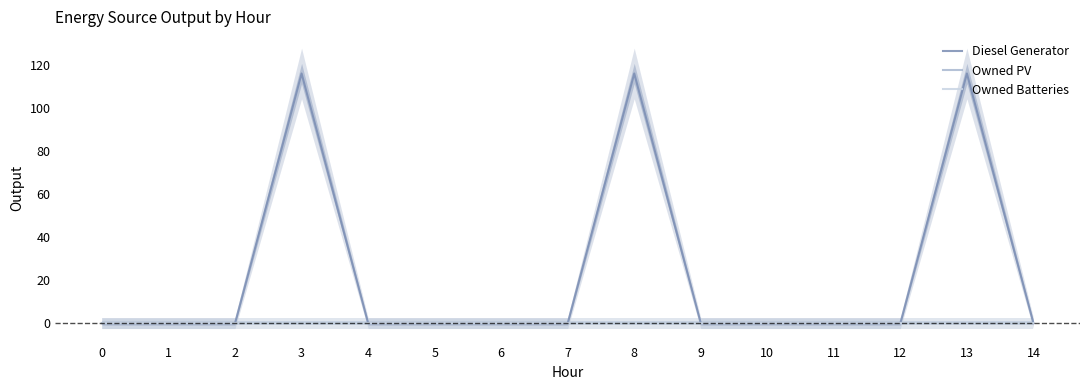

What are all the series names shown in the legend?

Diesel Generator, Owned PV, Owned Batteries